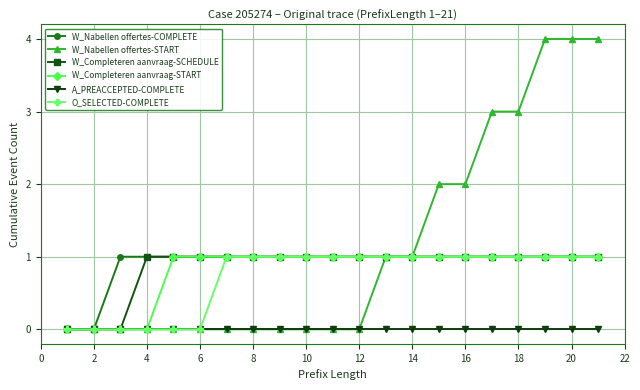

Which series has the largest range (max minus min)?

W_Nabellen offertes-START